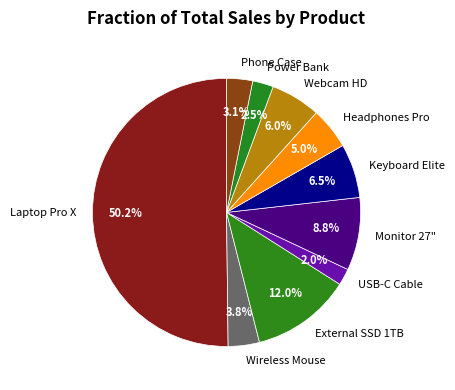

How much of the chart is everything except Monitor 27"?

91.2%